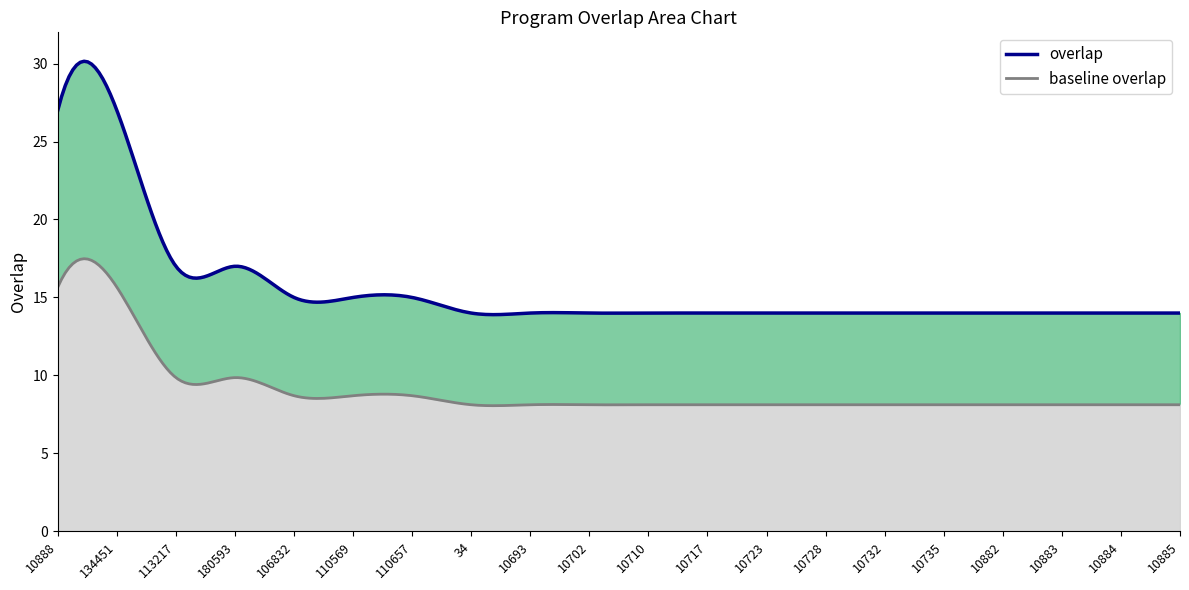

What is the sum of all values?

315